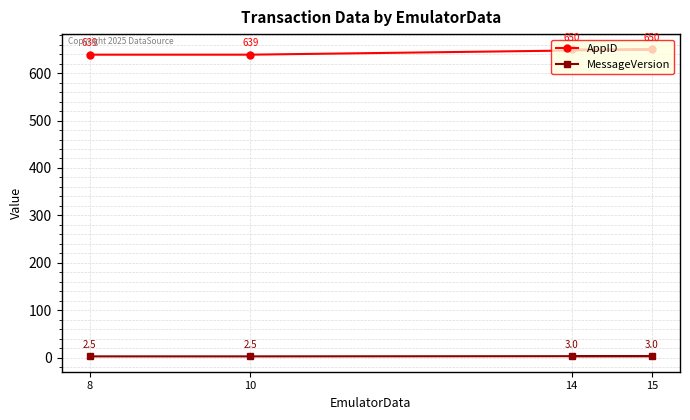

True or false: AppID has a value of 928.7 at 10.

False